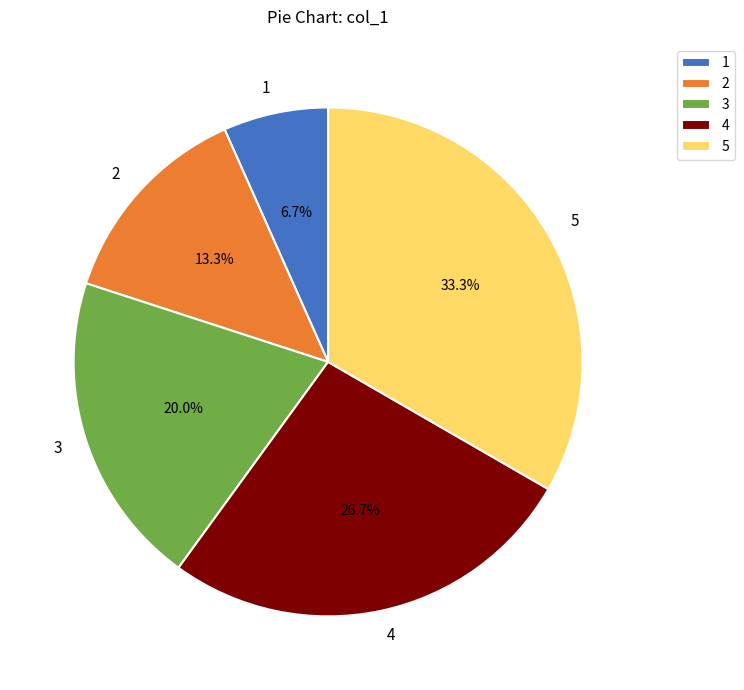

What percentage is the 2 slice, to the nearest percent?

13%